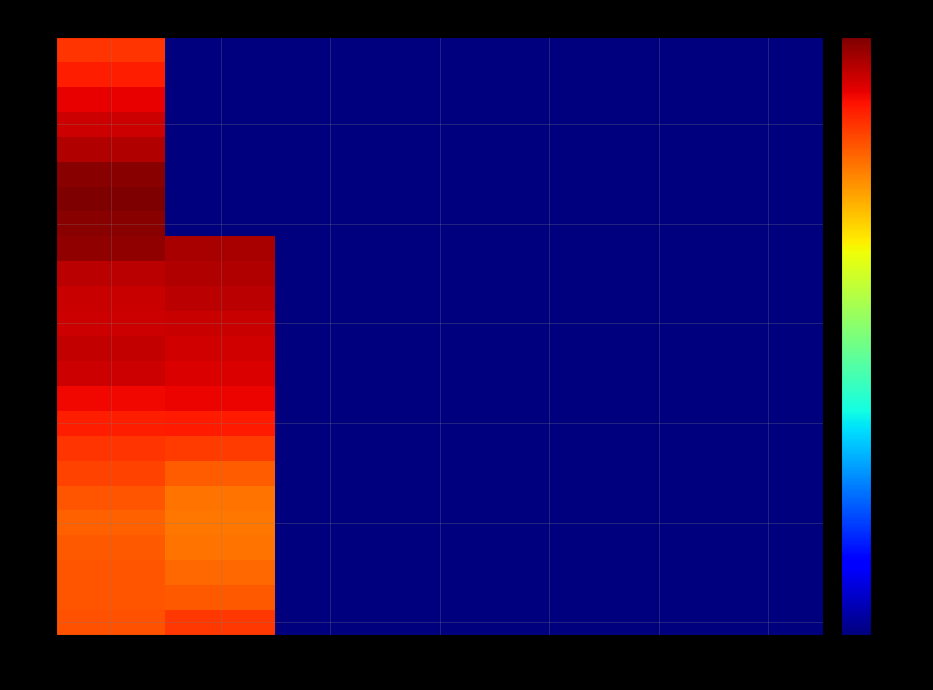

What is the greatest value displayed?

18778